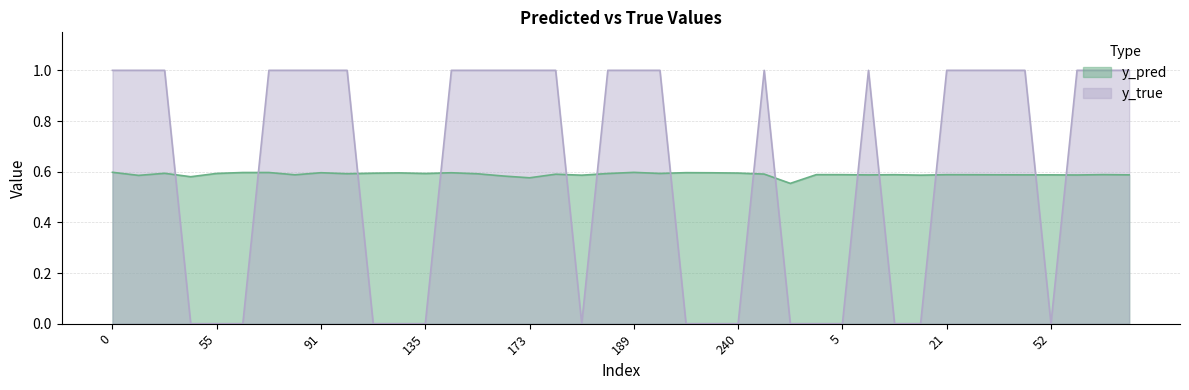

Count the y_true values in the range 0 to 1.

40